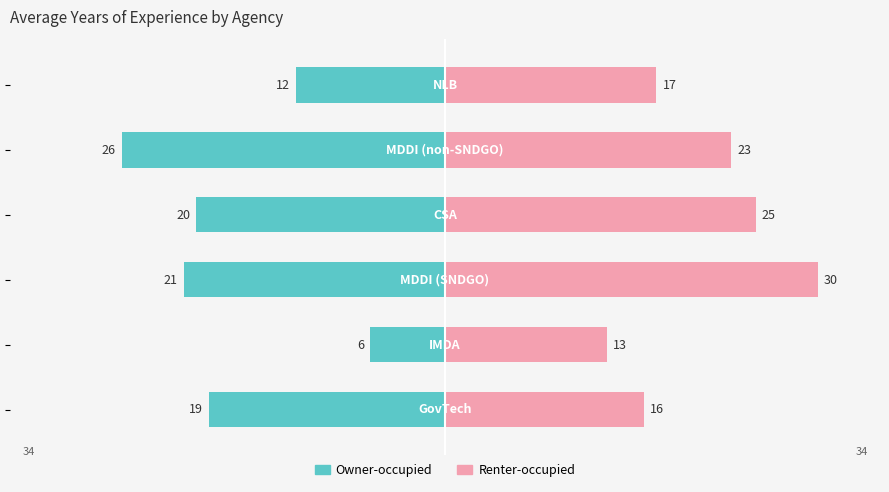

What is the average value of the Renter-occupied series?

21